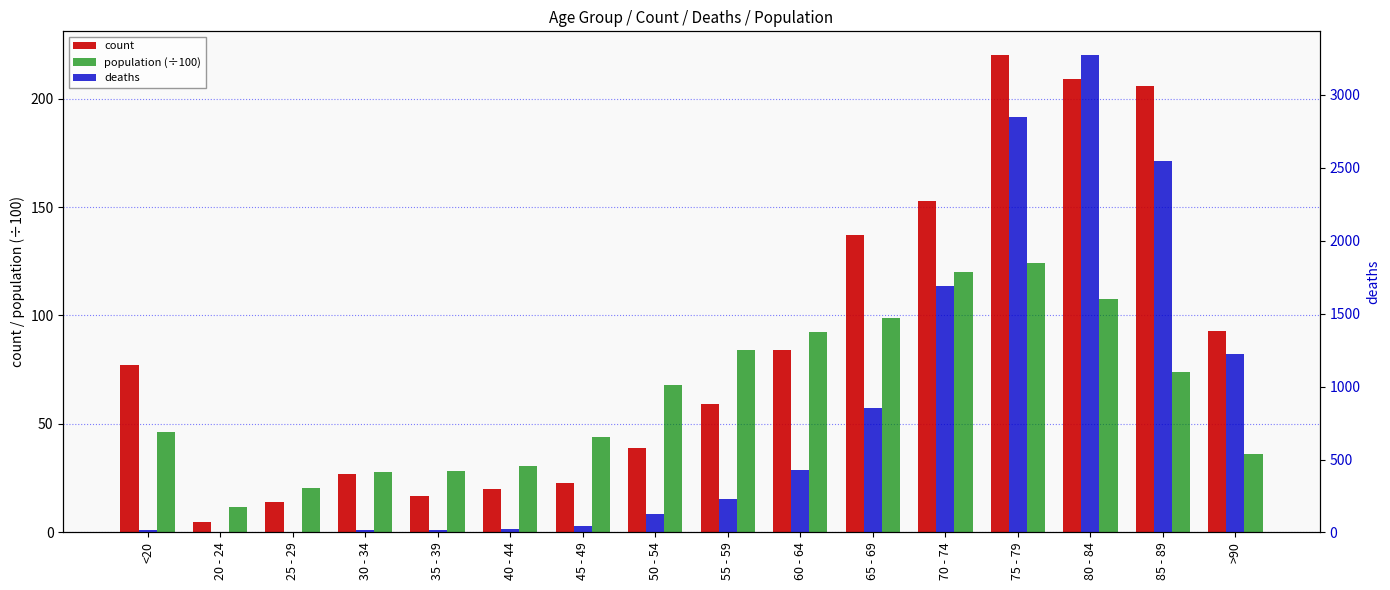

Which series has the largest range (max minus min)?

deaths